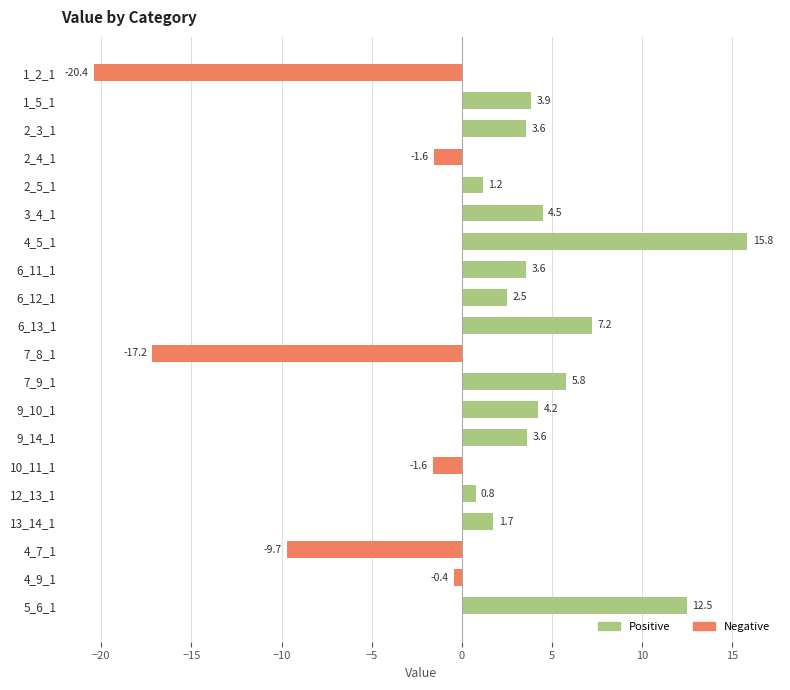

What is the maximum value shown in the chart?

15.8